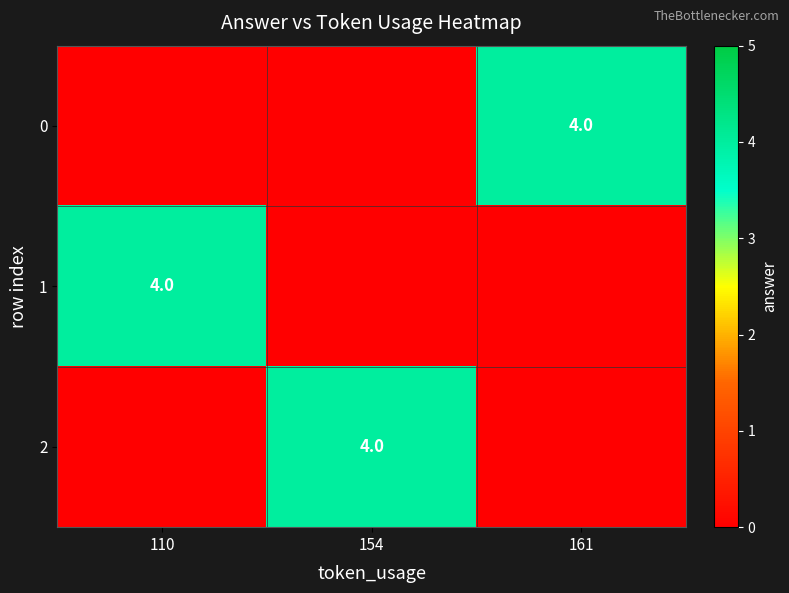

The value of 1 at 110 is 4. True or false?

True